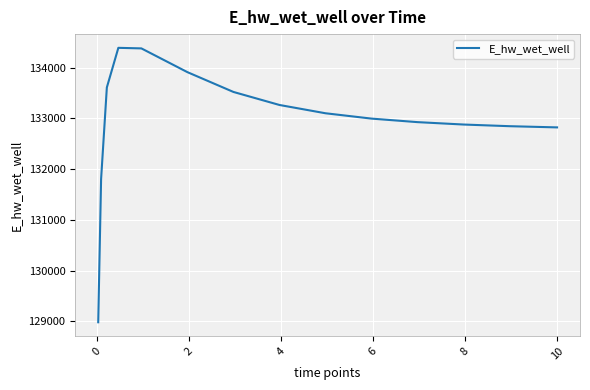

What is the maximum value shown in the chart?

134391.8